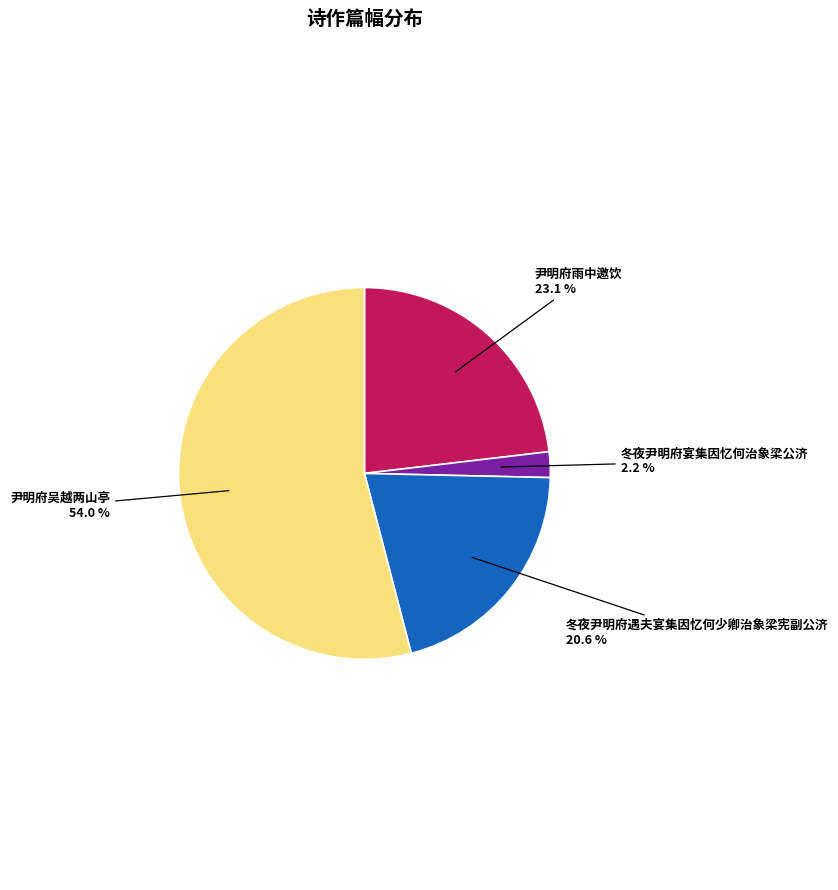

Does any single category account for the majority?

Yes